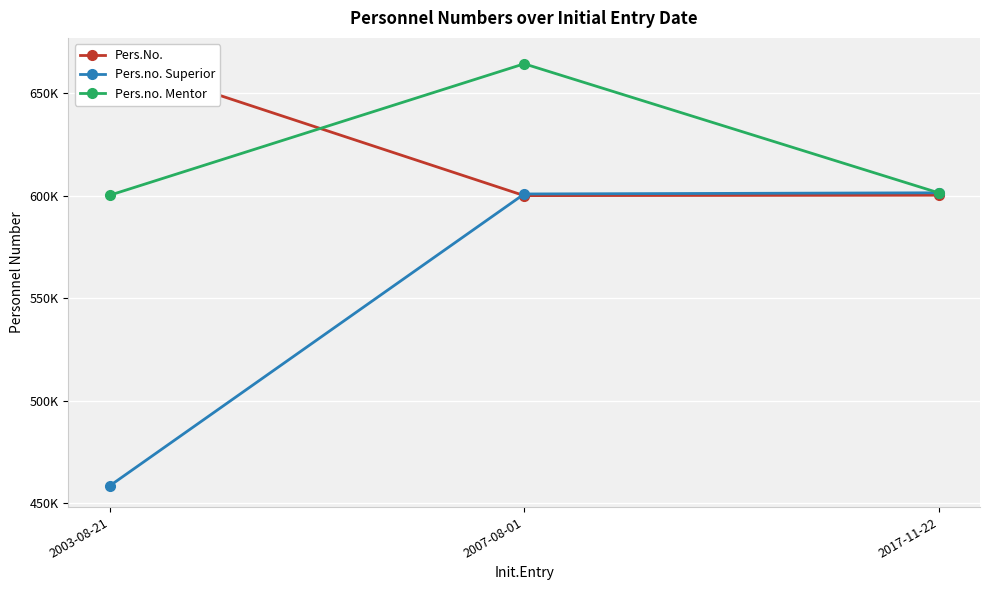

What is the label of the 2nd point from the left?

2007-08-01